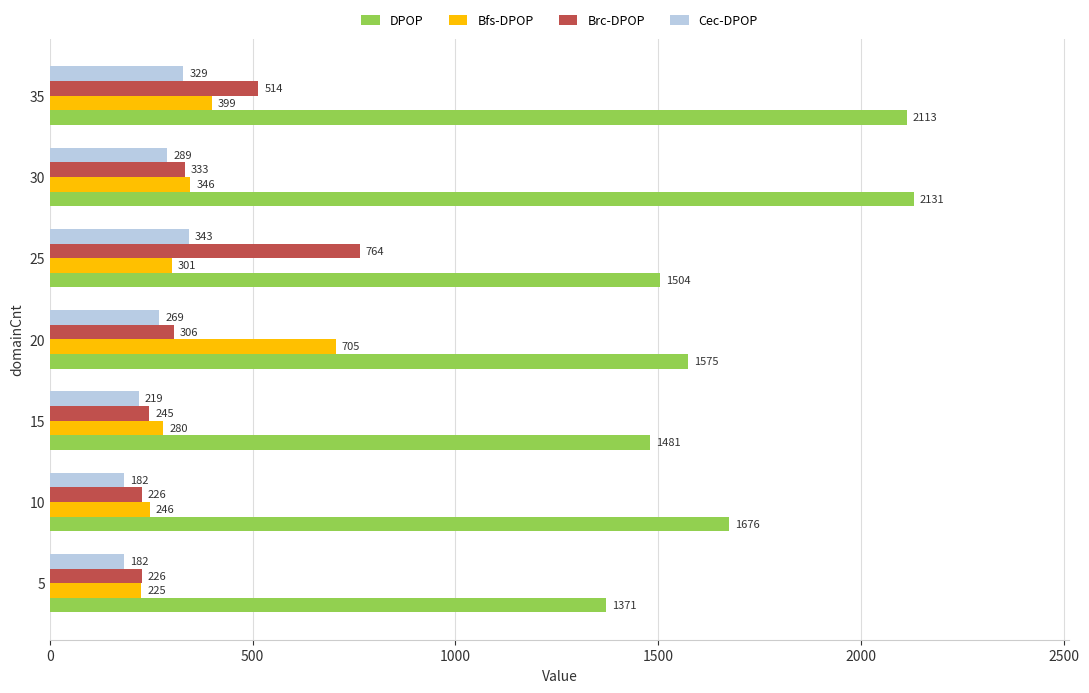

What is the maximum value for Cec-DPOP?

343